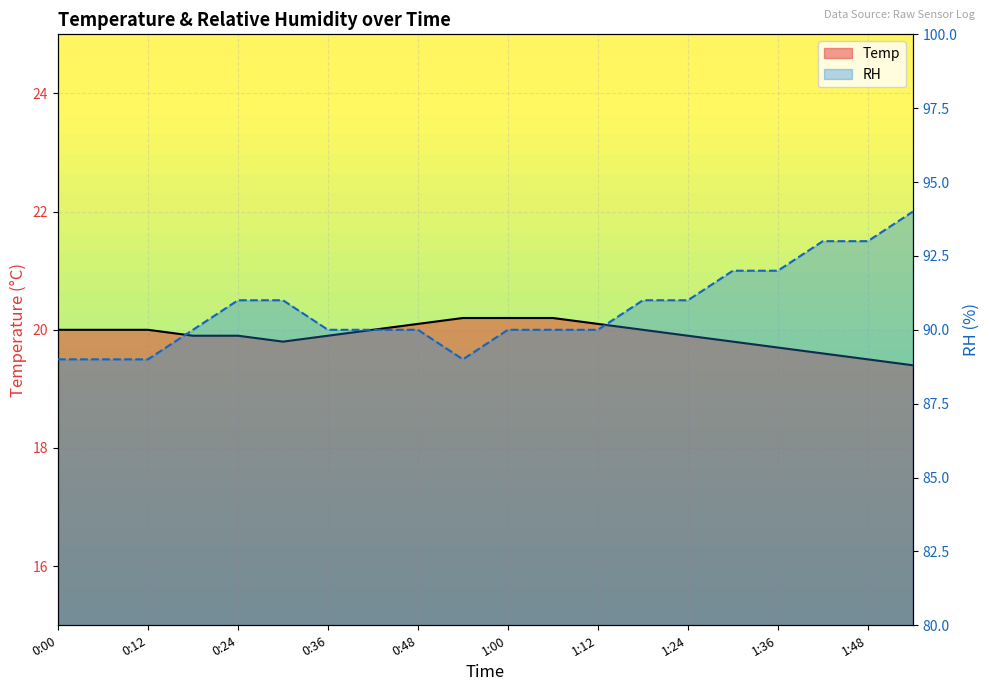

Where does the RH series first go above 90?

0:24